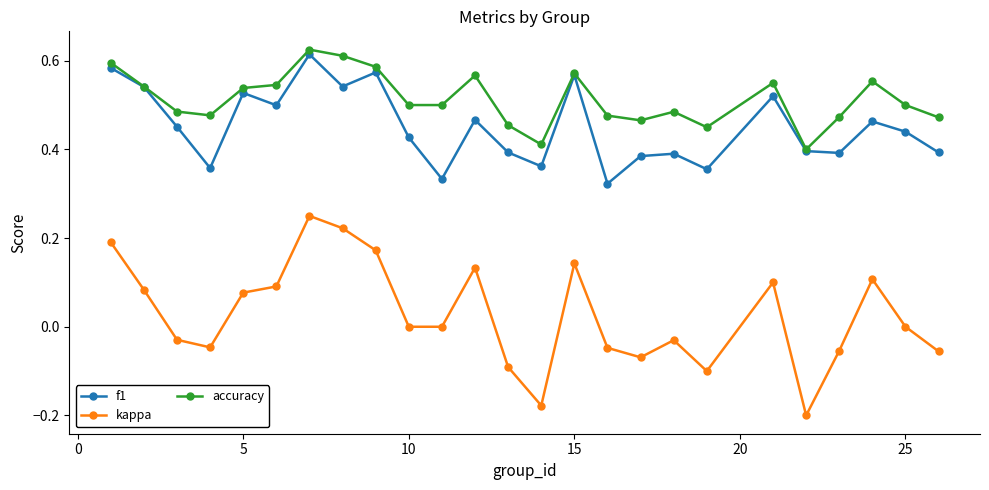

True or false: f1 has more than 1 points higher than both neighbors.

True